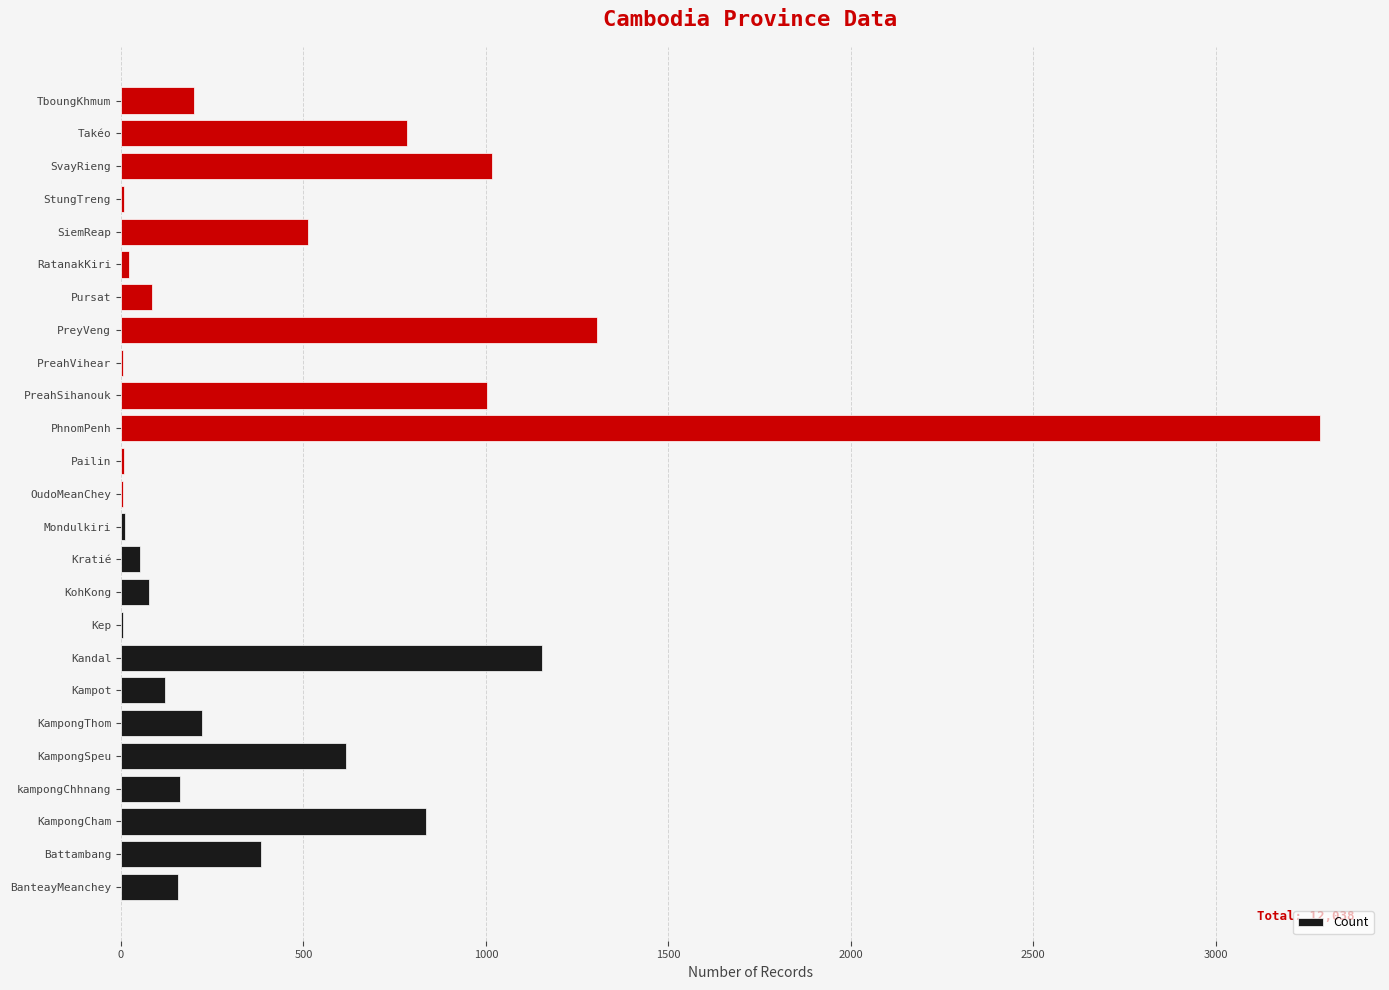

Does the chart contain stacked bars?

No